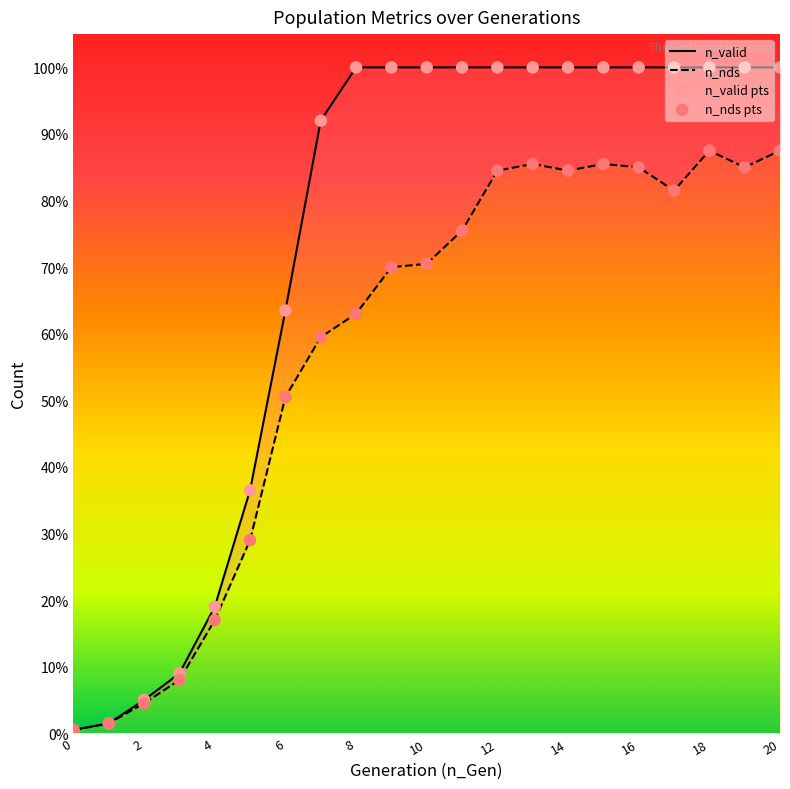

What are all the series names shown in the legend?

n_valid, n_nds